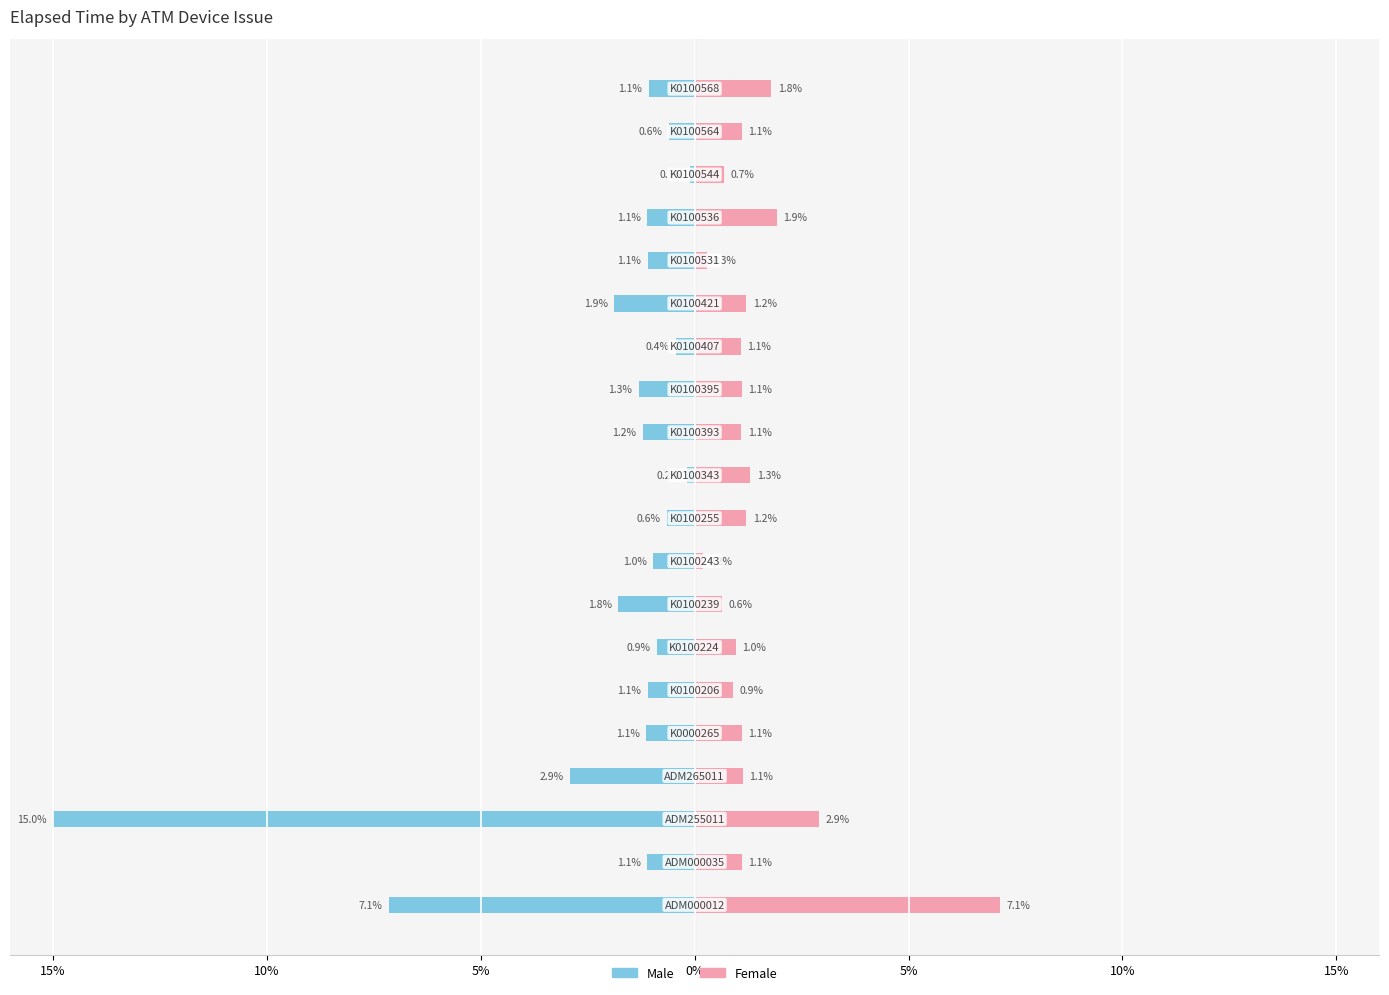

What is the difference between the maximum and minimum values in the Female series?

7.0